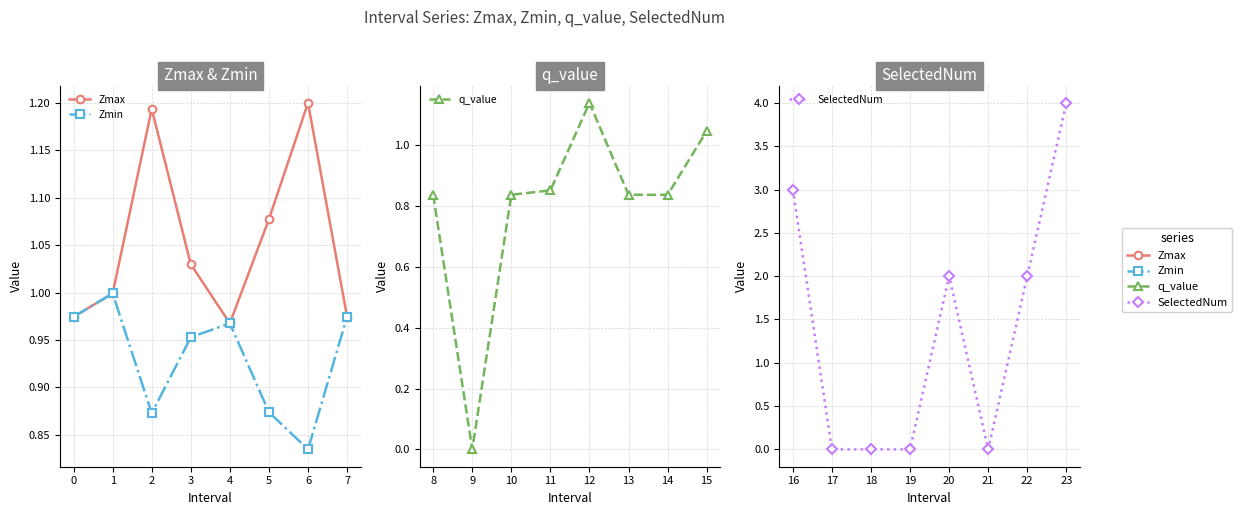

What position from the right is 2?

5